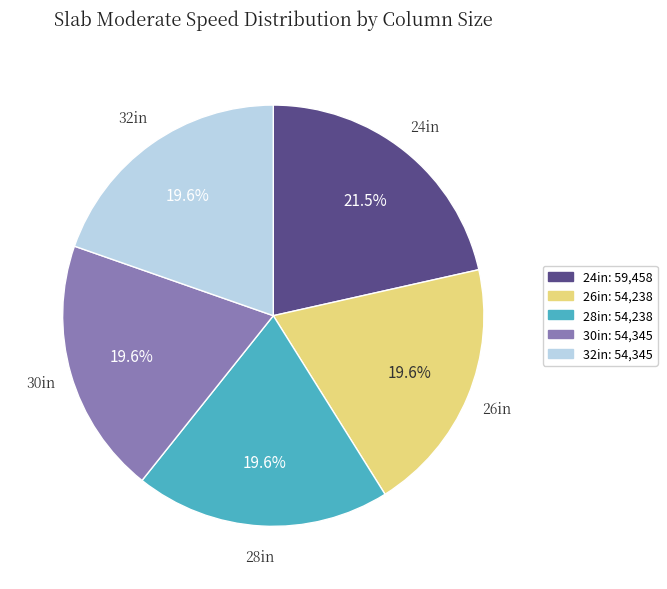

Which category has the biggest portion of the pie?

24in: 59,458